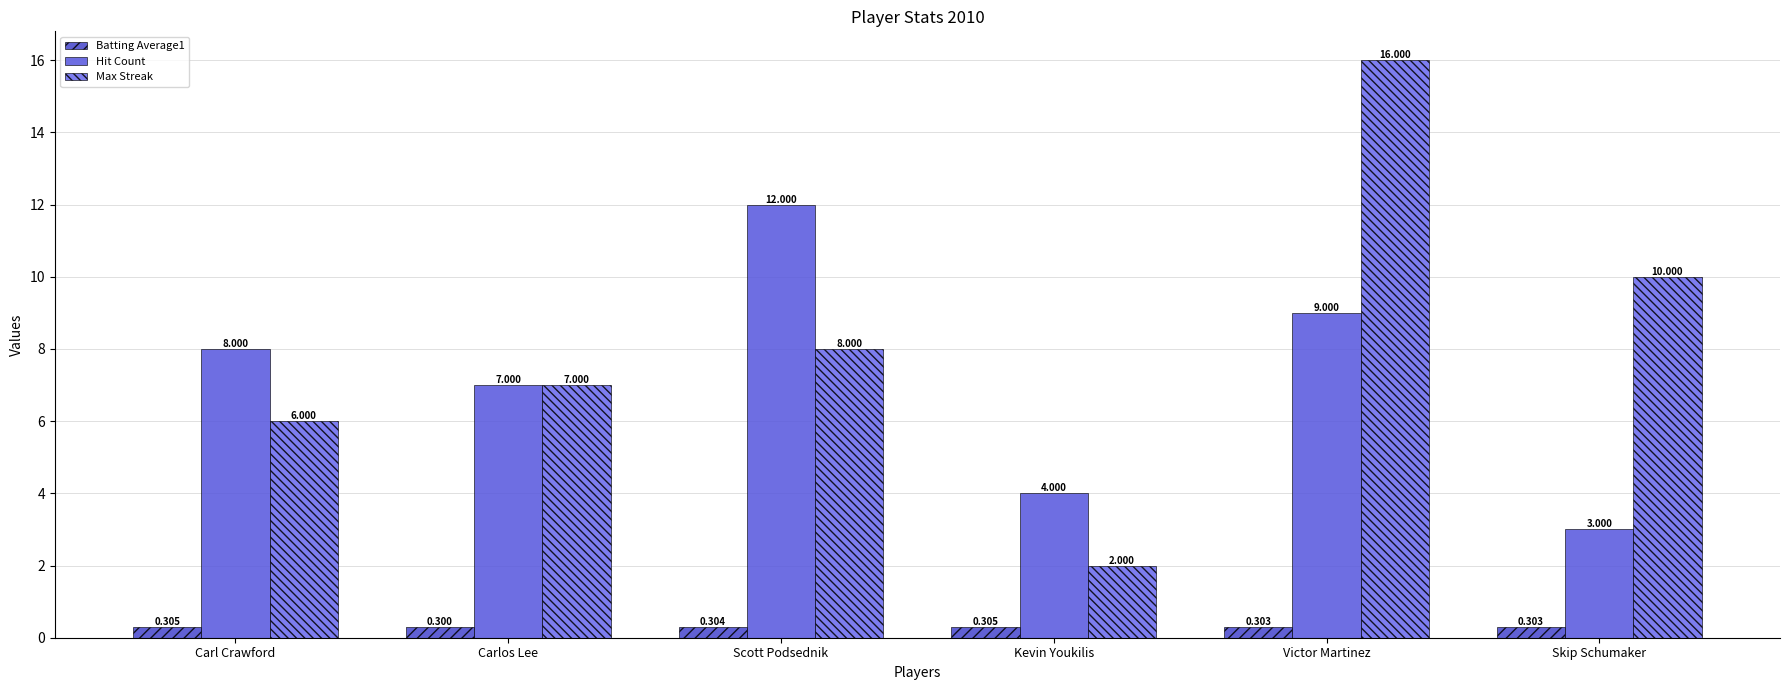

Reading left to right, list all the values displayed in this chart.

Batting Average1: Carl Crawford=0.3	Carlos Lee=0.3	Scott Podsednik=0.3	Kevin Youkilis=0.3	Victor Martinez=0.3	Skip Schumaker=0.3
Hit Count: Carl Crawford=8.0	Carlos Lee=7.0	Scott Podsednik=12.0	Kevin Youkilis=4.0	Victor Martinez=9.0	Skip Schumaker=3.0
Max Streak: Carl Crawford=6.0	Carlos Lee=7.0	Scott Podsednik=8.0	Kevin Youkilis=2.0	Victor Martinez=16.0	Skip Schumaker=10.0